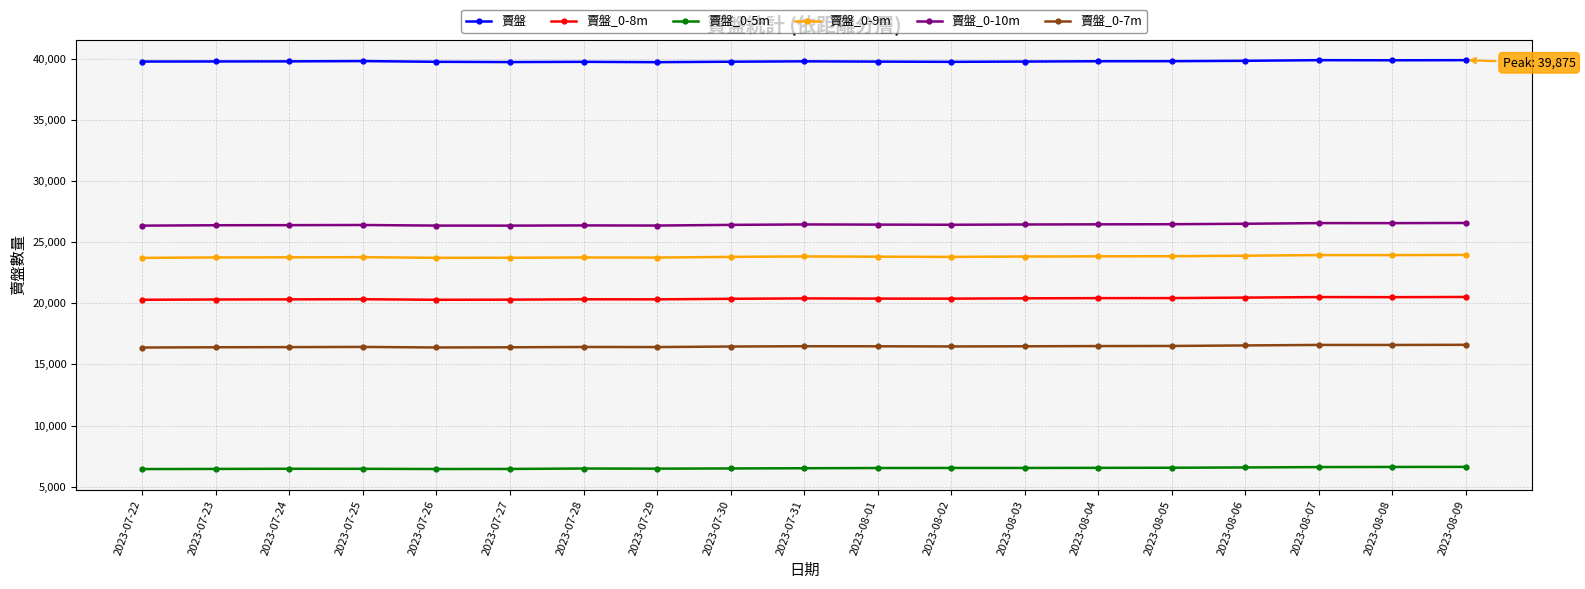

True or false: 賣盤_0-7m and 賣盤_0-5m cross at least once.

False